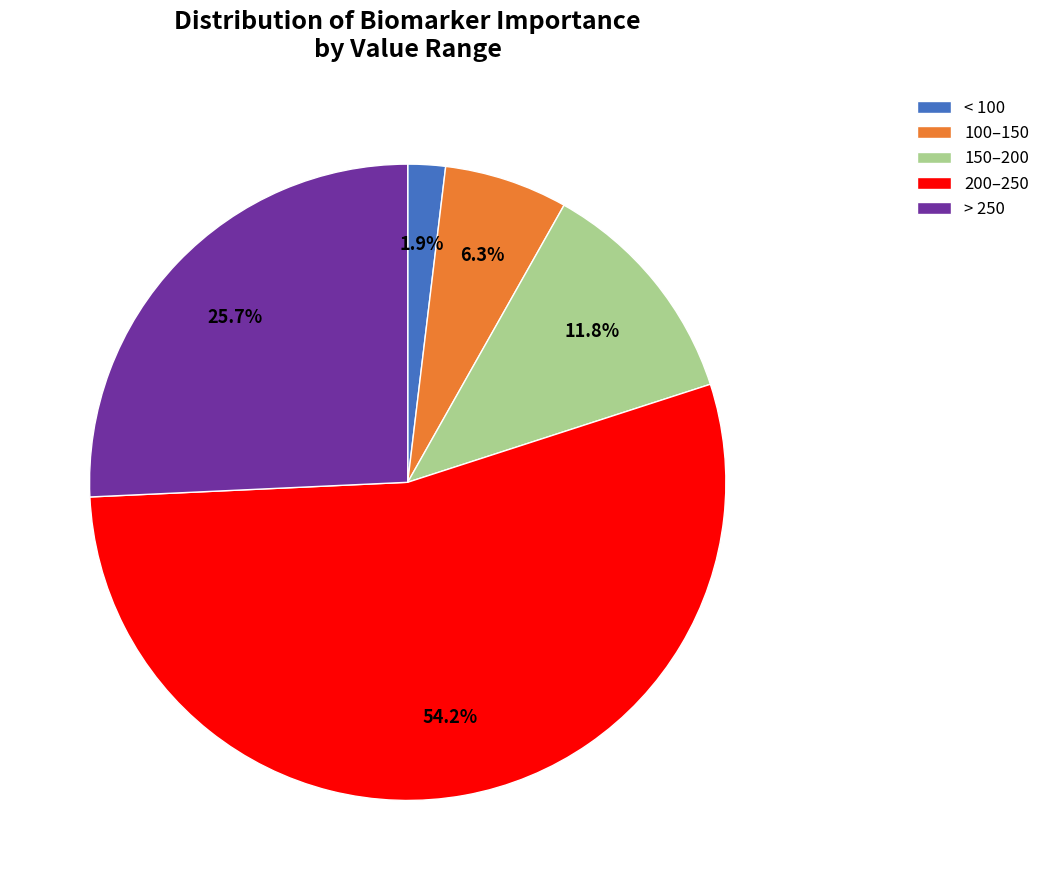

What is the smallest slice in the pie chart?

< 100